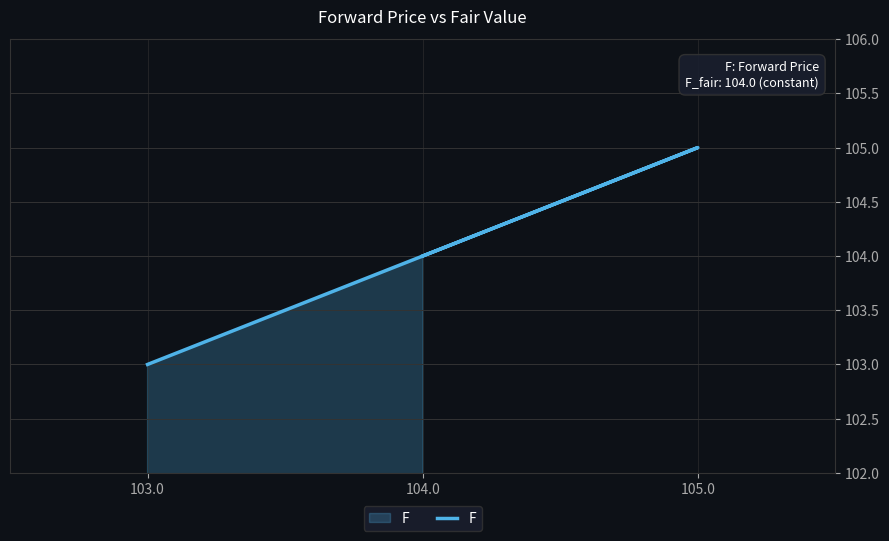

Reading left to right, what are all the values shown in this chart?

104.0=104	105.0=105	103.0=103